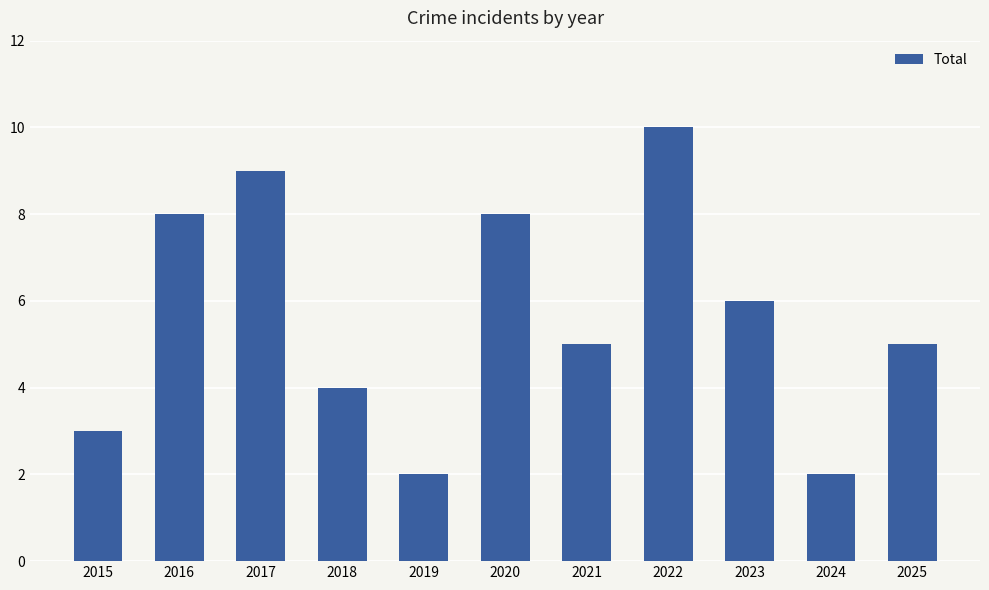

Reading left to right, what are all the values shown in this chart?

3	8	9	4	2	8	5	10	6	2	5